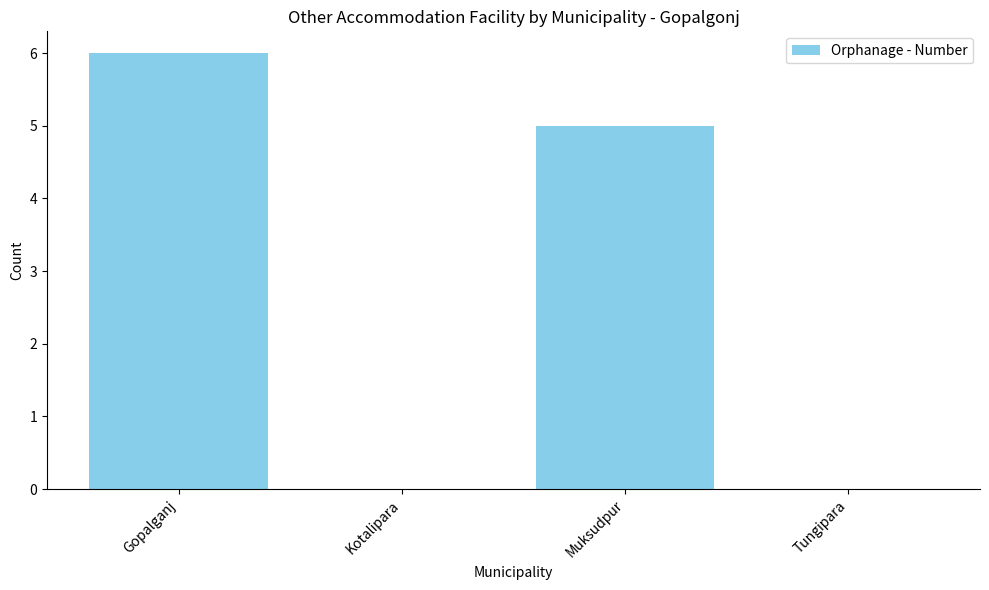

What is the greatest value displayed?

6